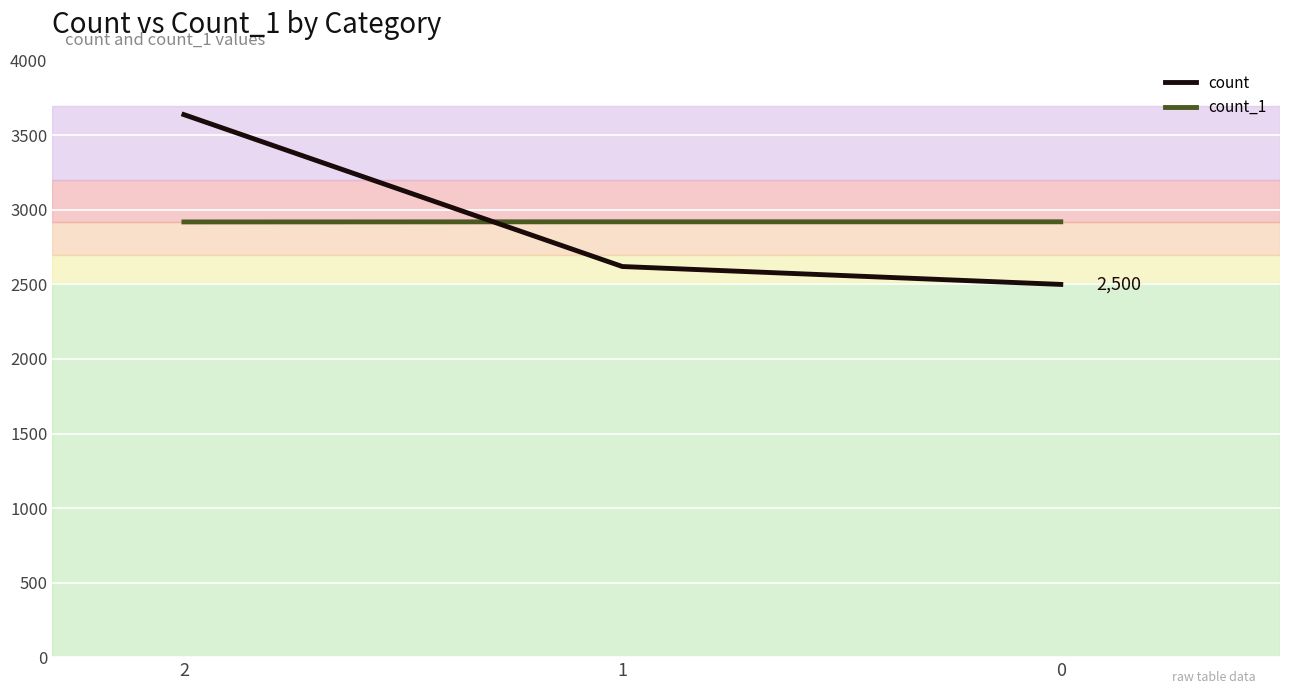

How many lines are shown in the chart?

2